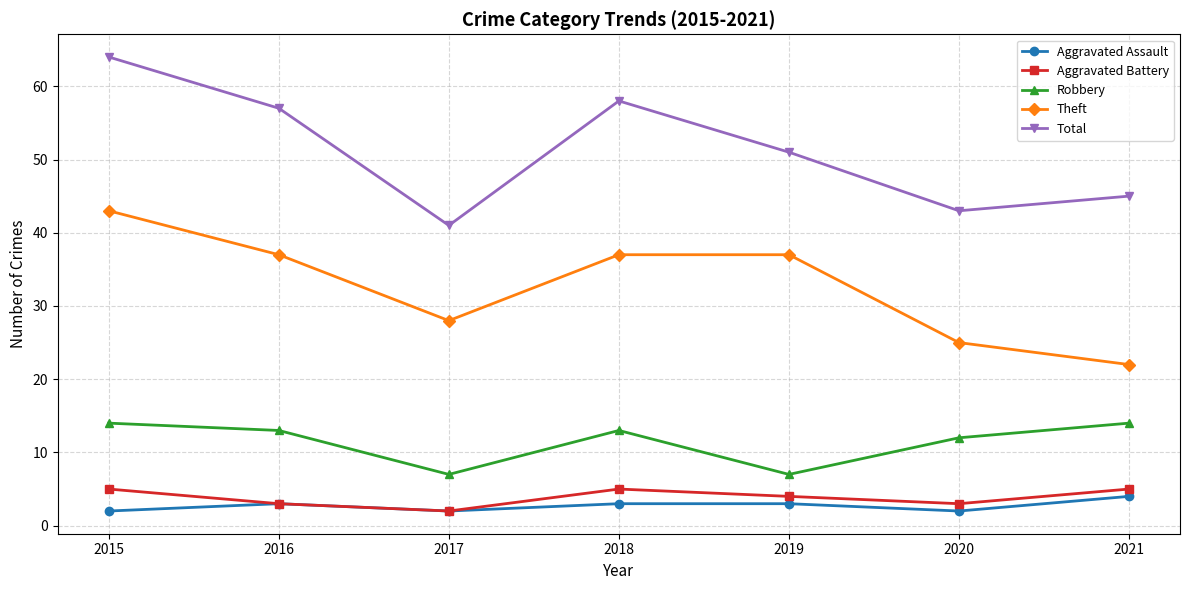

At which category does Aggravated Assault reach its first local valley?

2017